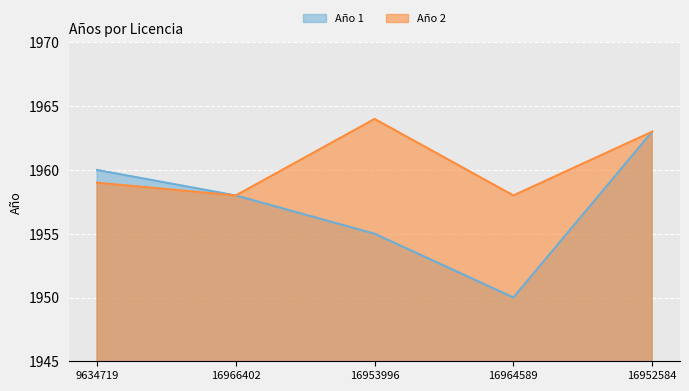

List the series in order of their overall mean, highest first.

Año 2, Año 1